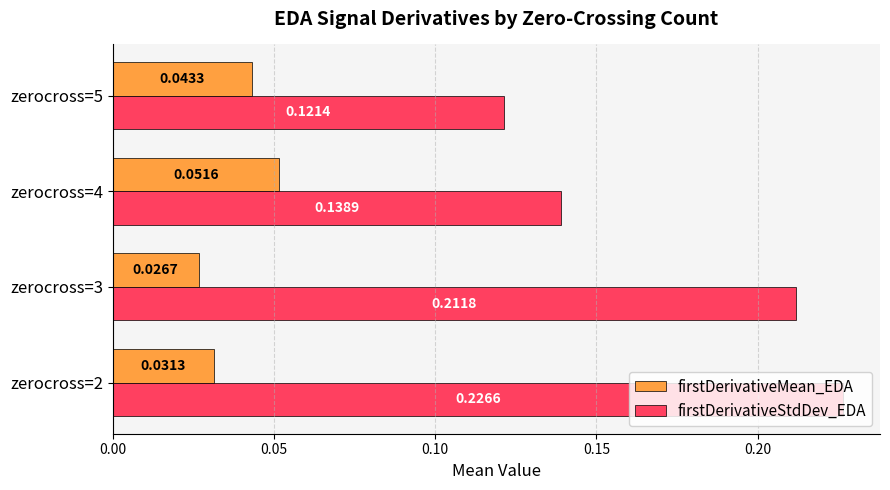

How many data points does each series have?

4